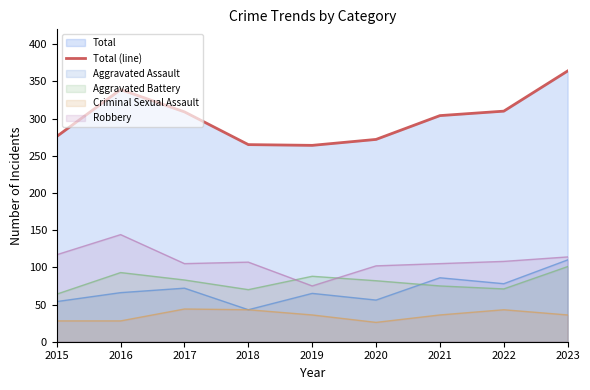

Reading left to right, transcribe all the data shown in this chart.

276	339	309	265	264	272	304	310	364